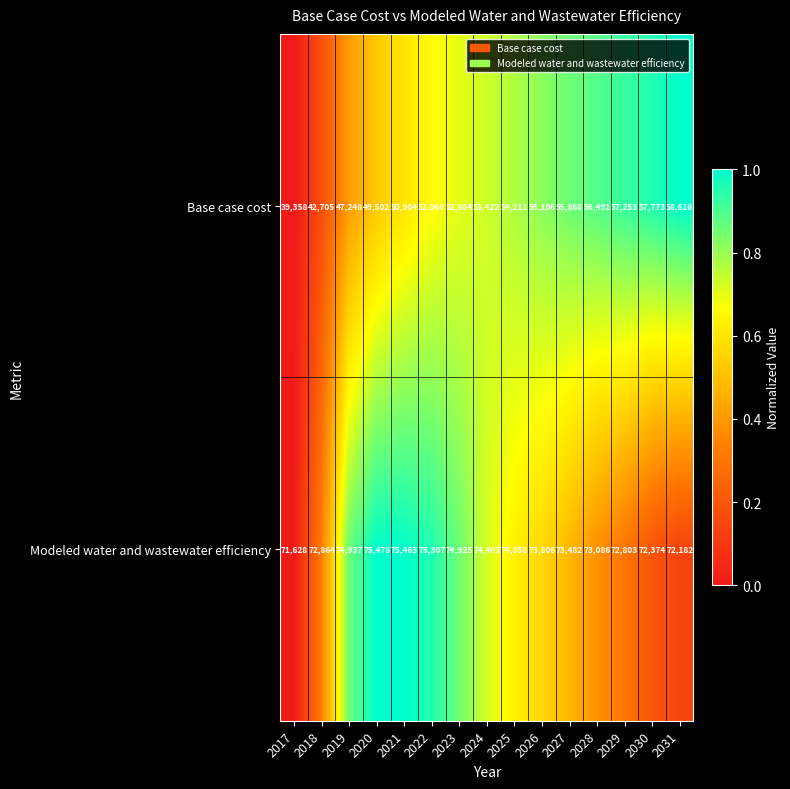

What is the difference between the Base case cost values at 2021 and 2024?

2518